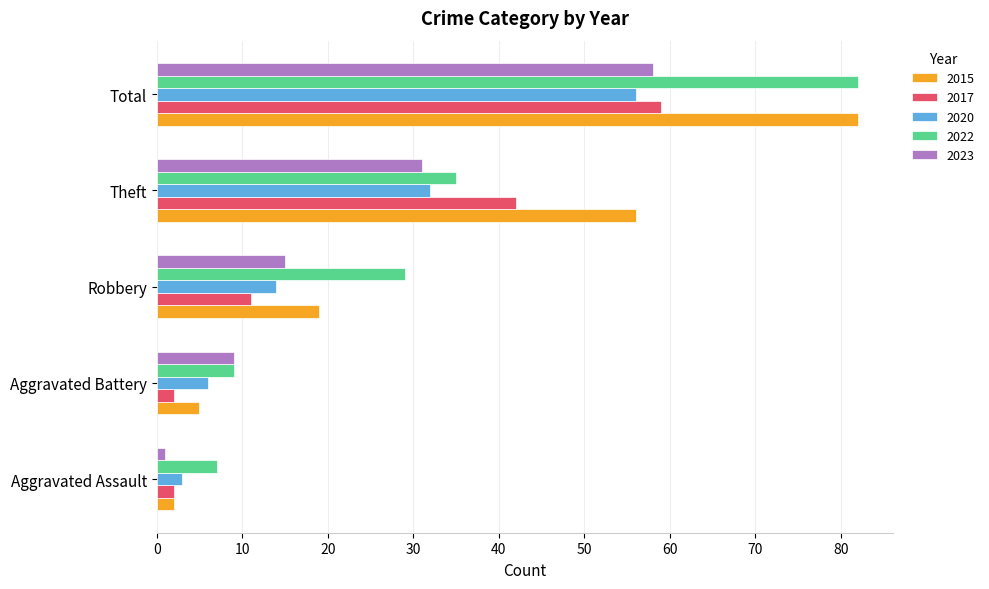

True or false: 2017 has a value of 2 at Aggravated Battery.

True